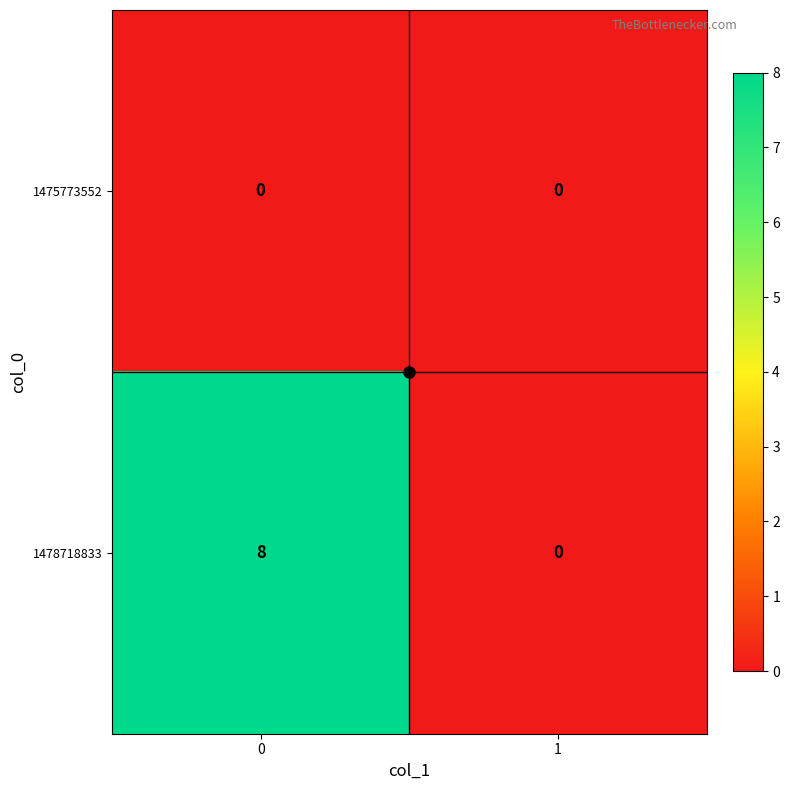

List the series in order of their overall mean, highest first.

1478718833, 1475773552